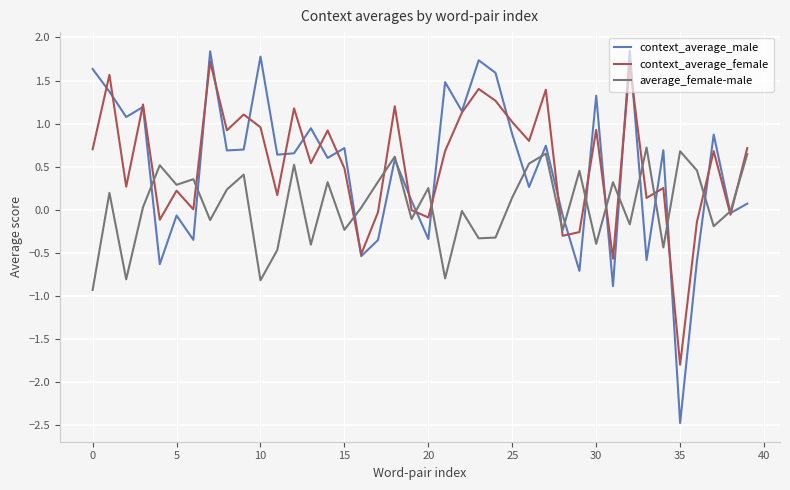

What is the greatest value displayed?

1.8